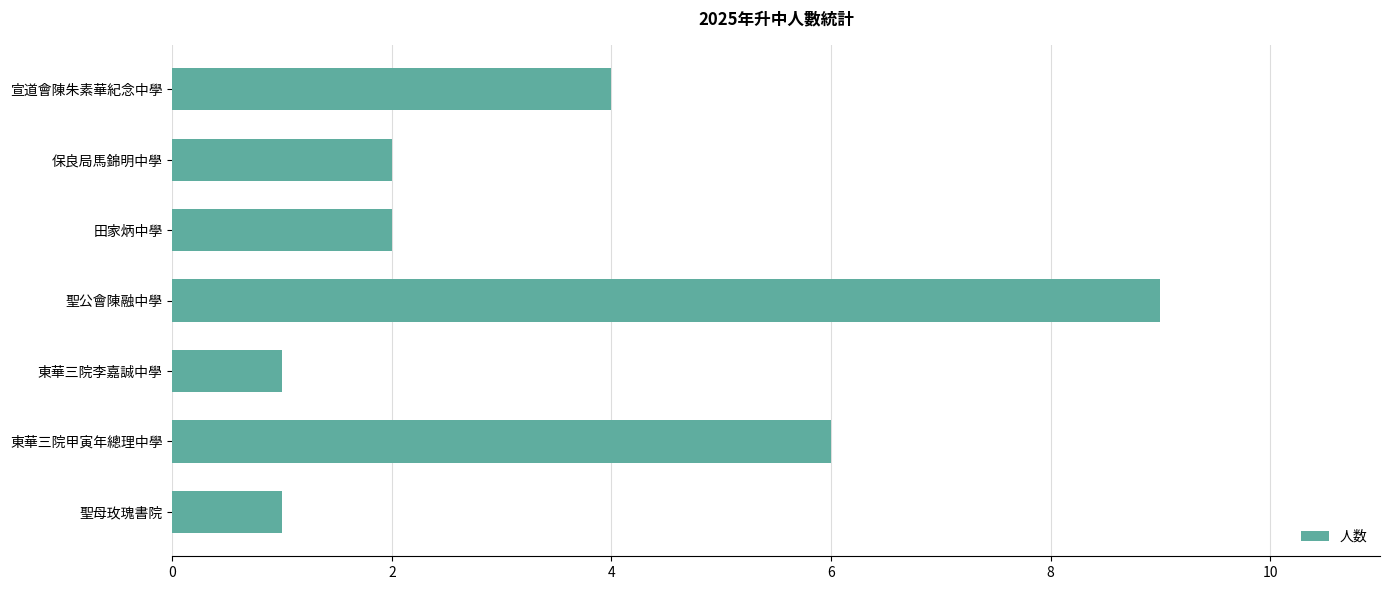

What value does the data have at 宣道會陳朱素華紀念中學?

4